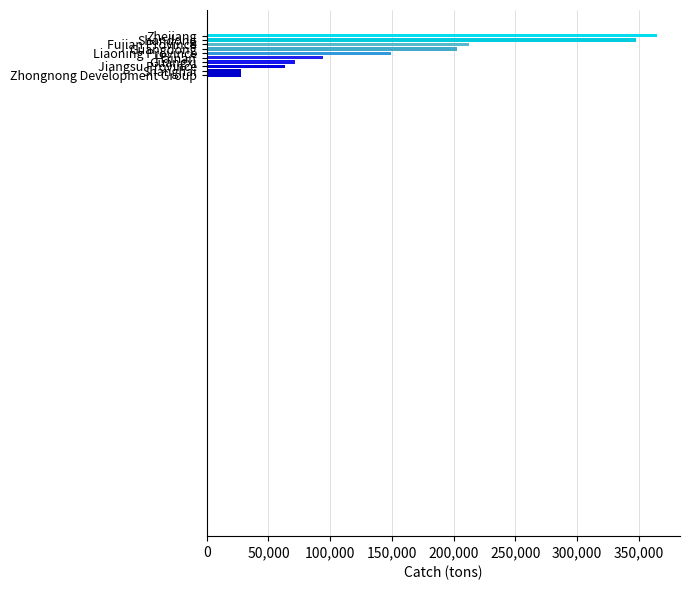

How many data points does each series have?

10